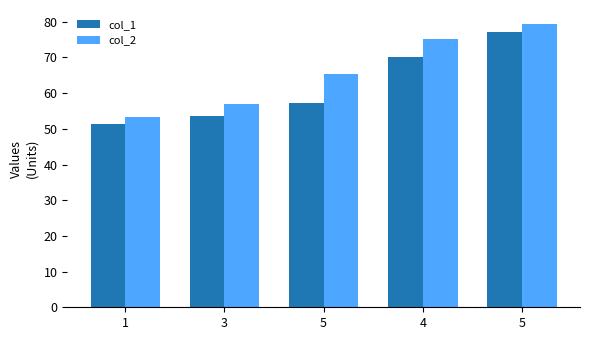

Is the value of col_1 at 4 greater than the value of col_2 at 5?

Yes